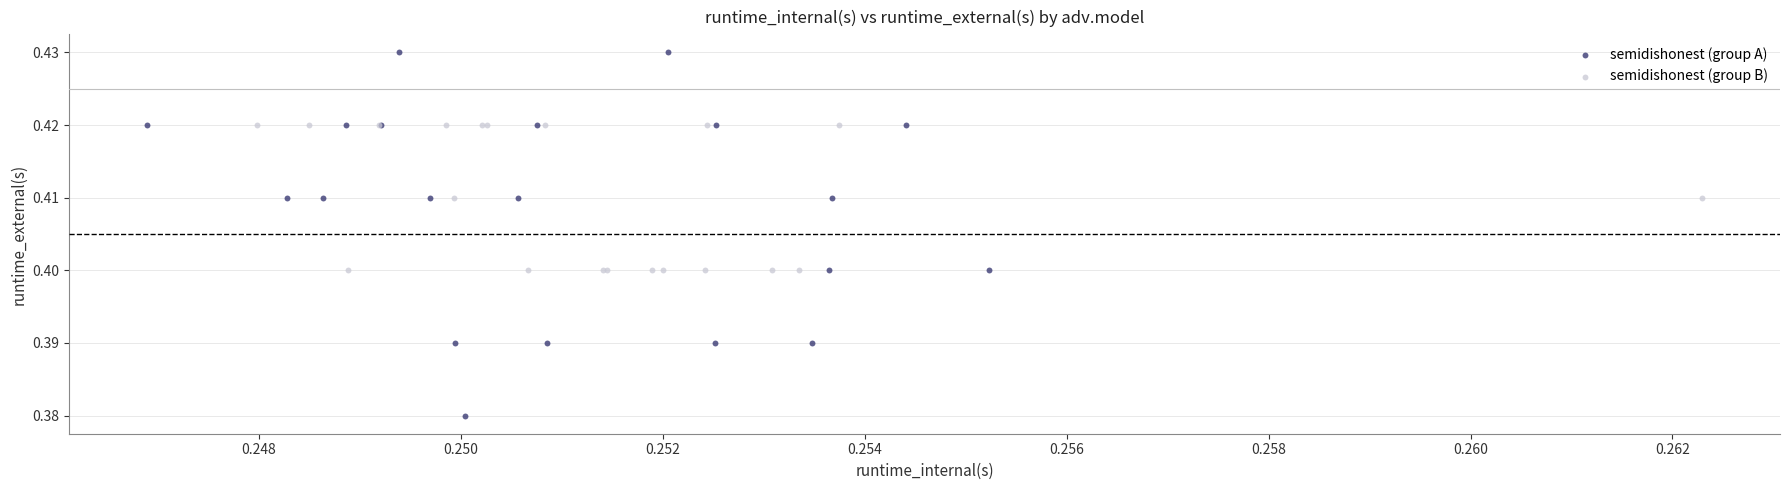

Which series contains the highest Y value?

semidishonest (group A)